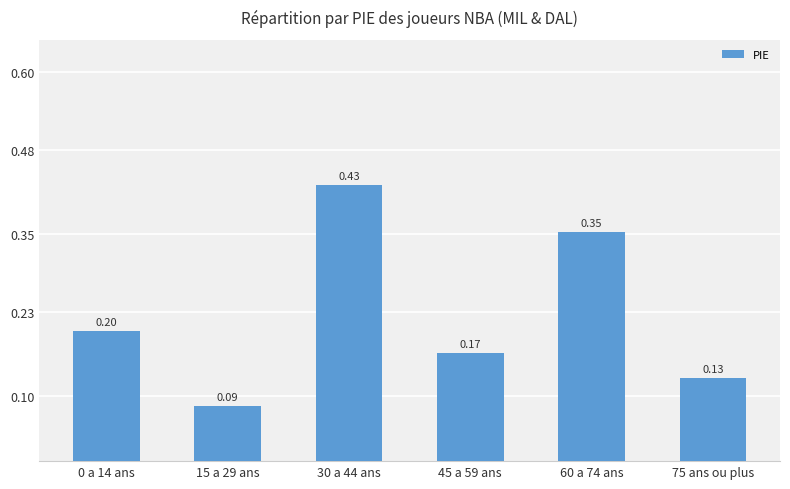

List the labels in order of value, largest first.

30 a 44 ans, 60 a 74 ans, 0 a 14 ans, 45 a 59 ans, 75 ans ou plus, 15 a 29 ans